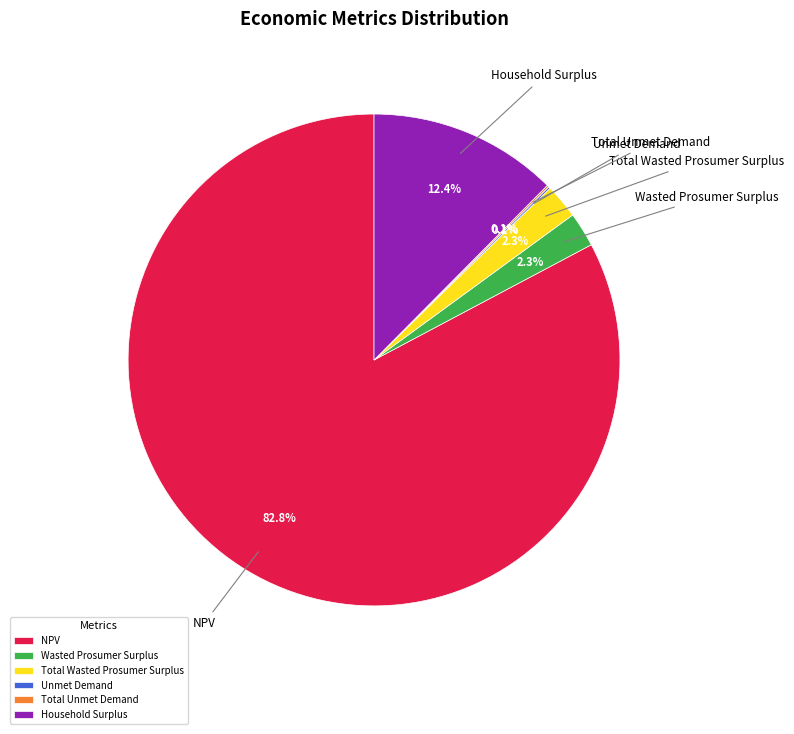

Is there a majority slice in this chart?

Yes